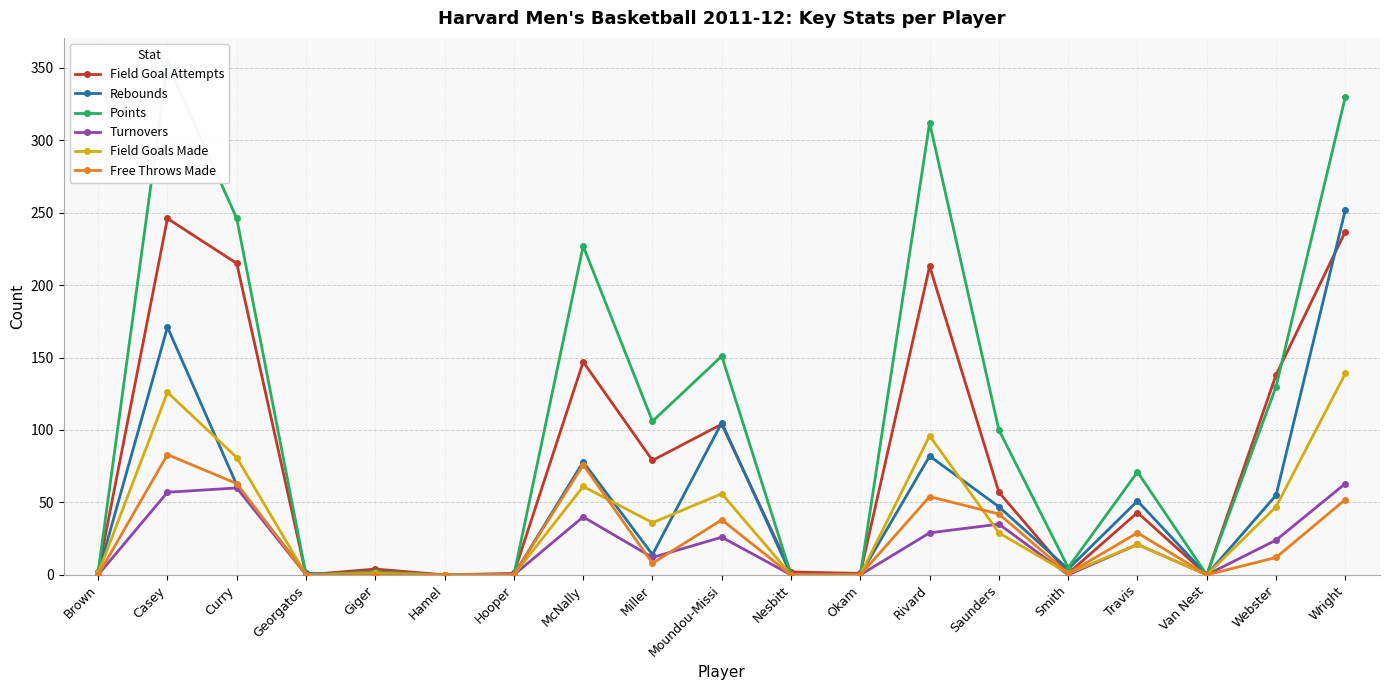

Reading left to right, list all the values displayed in this chart.

Field Goal Attempts: Brown=2	Casey=246	Curry=215	Georgatos=0	Giger=4	Hamel=0	Hooper=1	McNally=147	Miller=79	Moundou-Missi=104	Nesbitt=2	Okam=1	Rivard=213	Saunders=57	Smith=1	Travis=43	Van Nest=0	Webster=138	Wright=237
Rebounds: Brown=1	Casey=171	Curry=62	Georgatos=1	Giger=0	Hamel=0	Hooper=0	McNally=78	Miller=14	Moundou-Missi=105	Nesbitt=0	Okam=0	Rivard=82	Saunders=47	Smith=4	Travis=51	Van Nest=0	Webster=55	Wright=252
Points: Brown=2	Casey=353	Curry=246	Georgatos=0	Giger=2	Hamel=0	Hooper=0	McNally=227	Miller=106	Moundou-Missi=151	Nesbitt=0	Okam=0	Rivard=312	Saunders=100	Smith=5	Travis=71	Van Nest=0	Webster=130	Wright=330
Turnovers: Brown=0	Casey=57	Curry=60	Georgatos=0	Giger=0	Hamel=0	Hooper=0	McNally=40	Miller=12	Moundou-Missi=26	Nesbitt=0	Okam=0	Rivard=29	Saunders=35	Smith=0	Travis=21	Van Nest=0	Webster=24	Wright=63
Field Goals Made: Brown=1	Casey=126	Curry=81	Georgatos=0	Giger=1	Hamel=0	Hooper=0	McNally=61	Miller=36	Moundou-Missi=56	Nesbitt=0	Okam=0	Rivard=96	Saunders=29	Smith=1	Travis=21	Van Nest=0	Webster=47	Wright=139
Free Throws Made: Brown=0	Casey=83	Curry=63	Georgatos=0	Giger=0	Hamel=0	Hooper=0	McNally=76	Miller=8	Moundou-Missi=38	Nesbitt=0	Okam=0	Rivard=54	Saunders=42	Smith=1	Travis=29	Van Nest=0	Webster=12	Wright=52